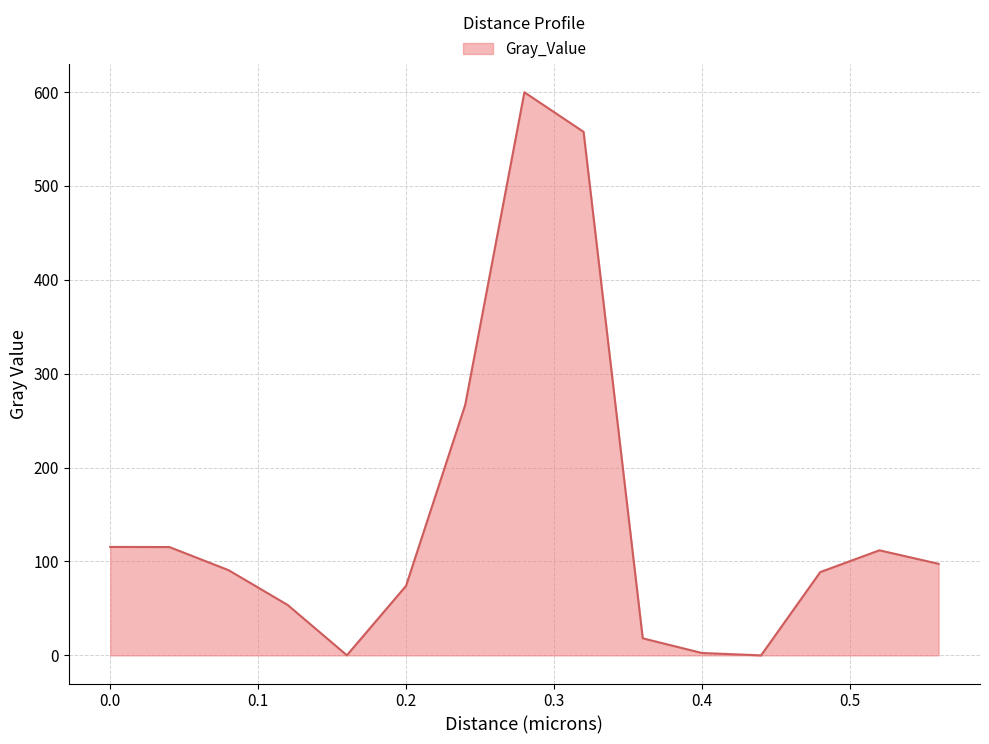

What is the greatest value displayed?

599.5